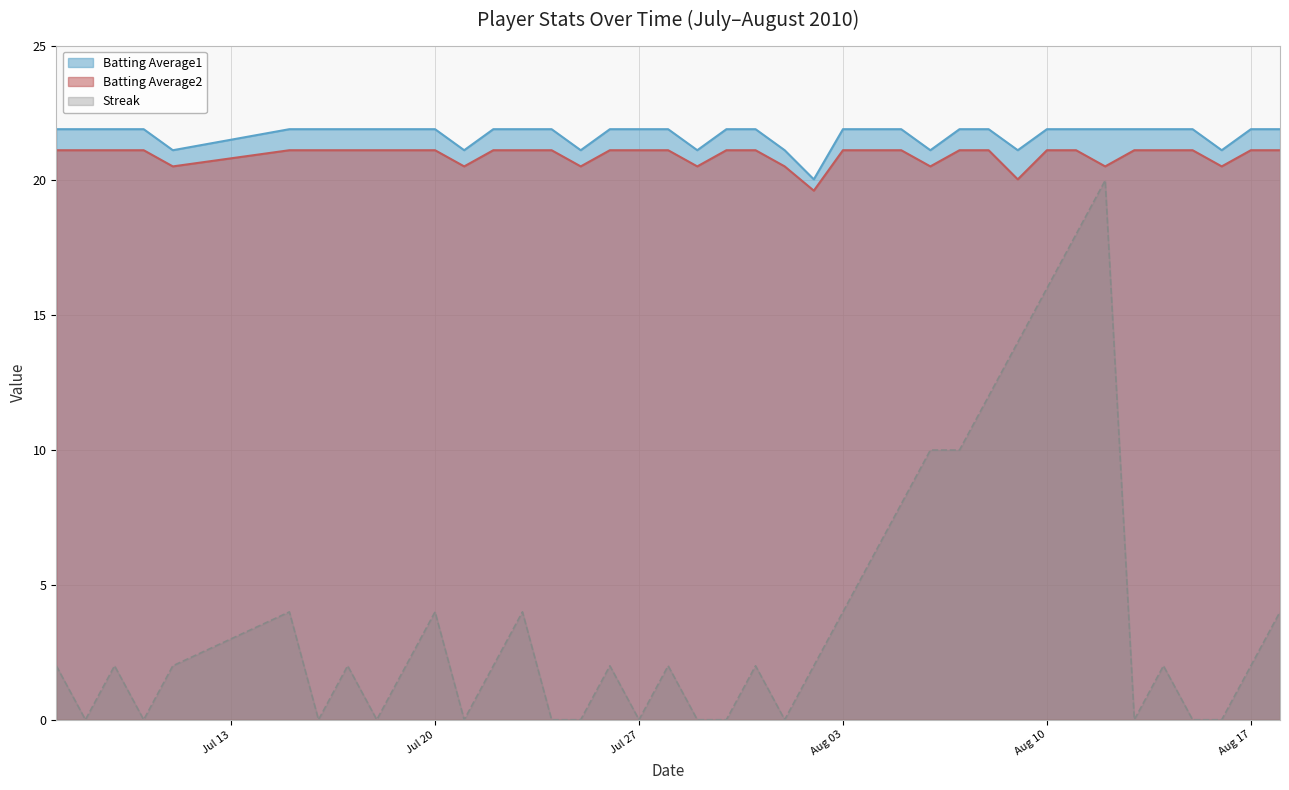

What is the greatest value displayed?

21.9